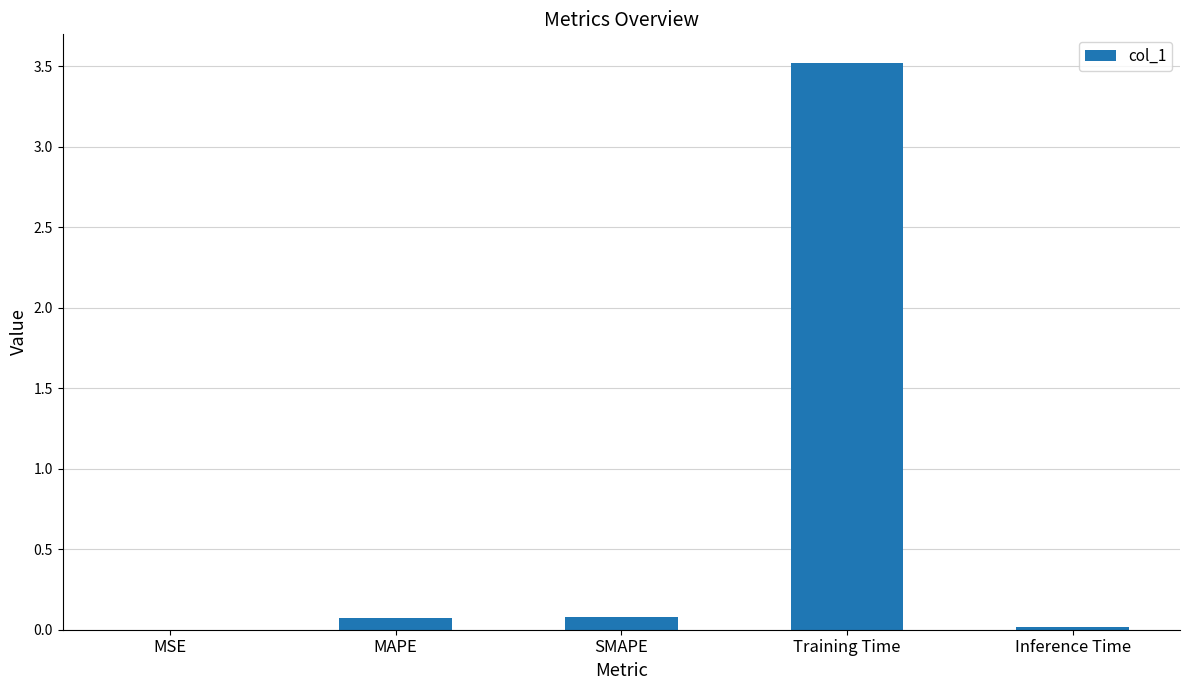

Is it true that the value at SMAPE is 0.1?

True